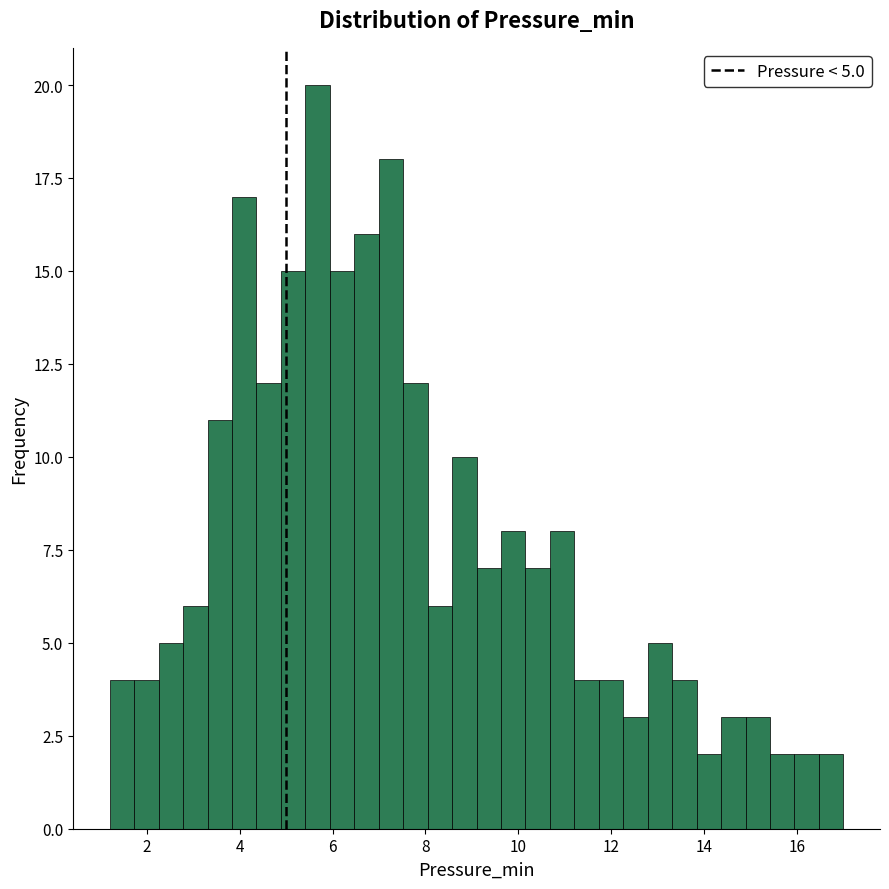

Read against the x-axis, roughly where is the centre of the tallest bar?

5.6